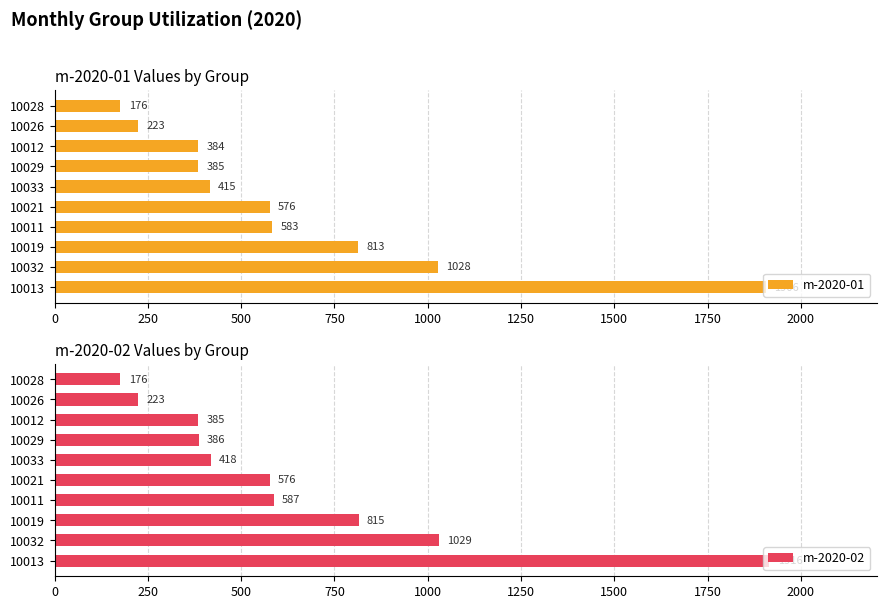

Rank the categories by m-2020-01 value from lowest to highest.

10028, 10026, 10012, 10029, 10033, 10021, 10011, 10019, 10032, 10013